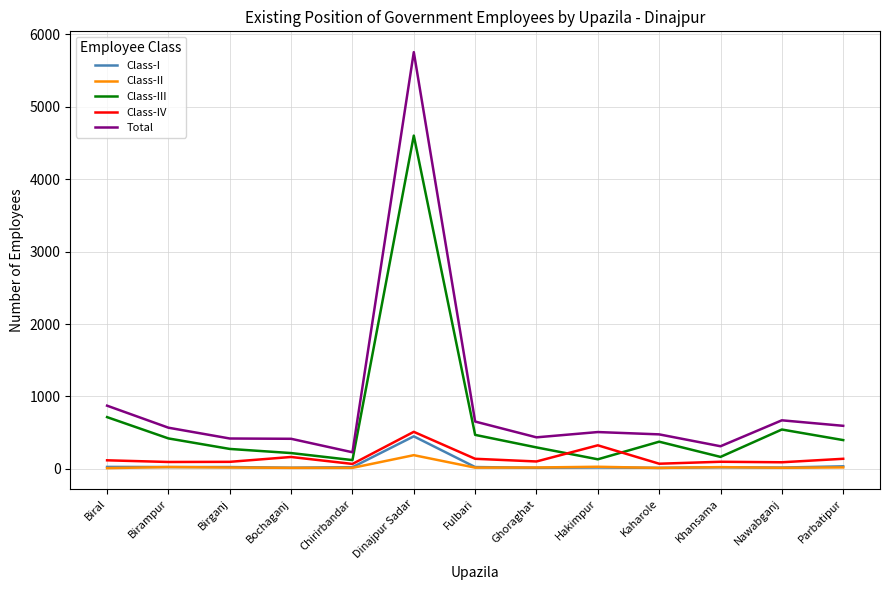

Is it true that Class-IV equals 512 at Dinajpur Sadar?

True